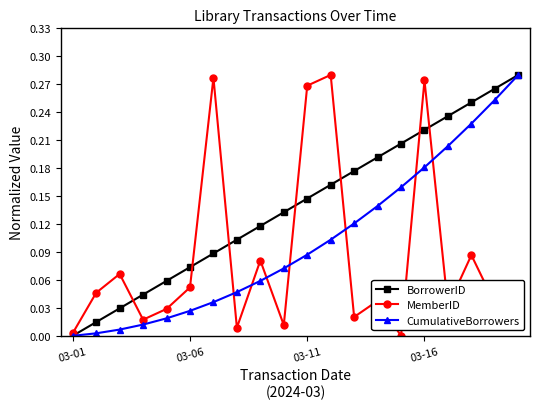

True or false: BorrowerID has more than 2 points higher than both neighbors.

False